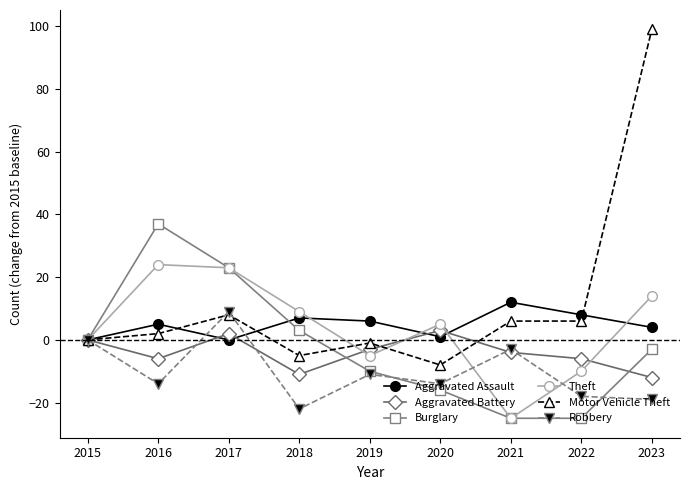

What is the value of the Burglary point at the 7th from the left?

-25